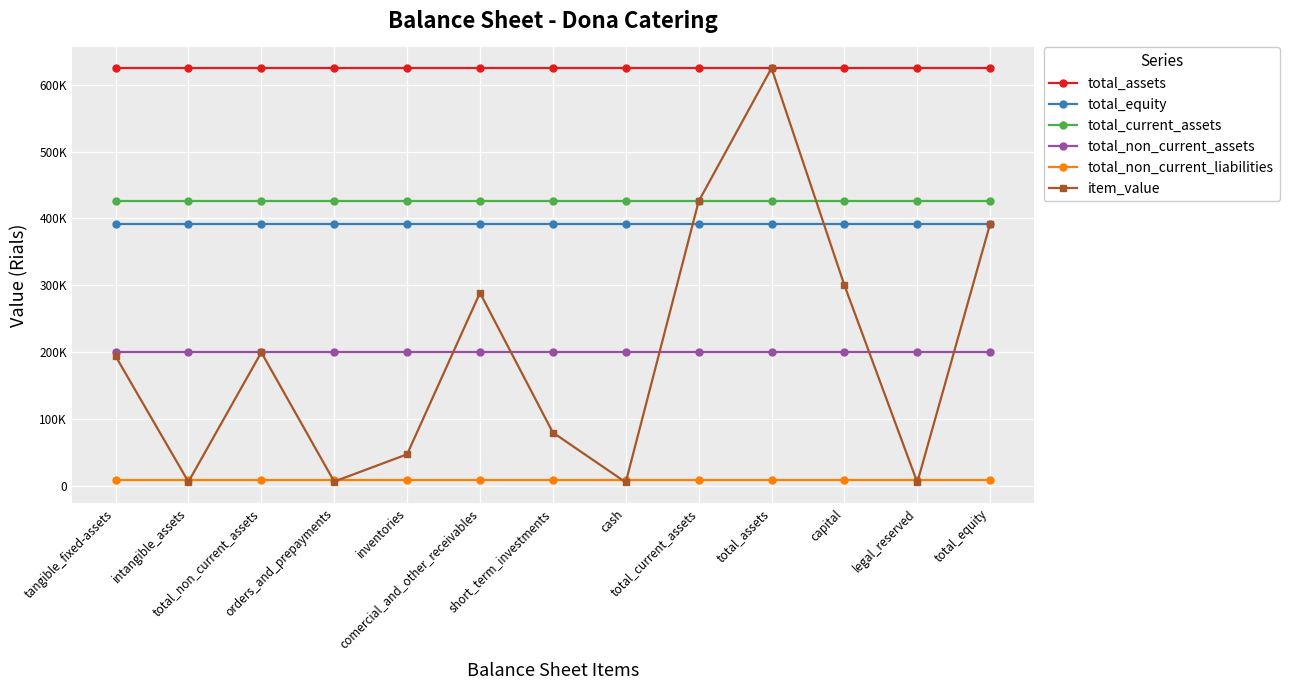

What is the minimum value for item_value?

4735